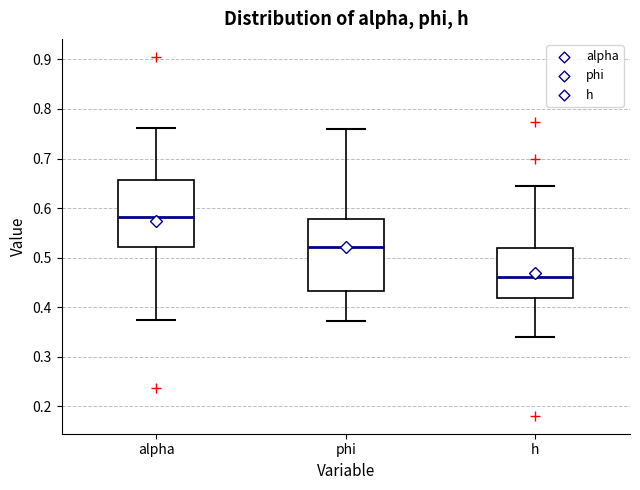

Reading left to right, transcribe this box plot: for each box, give where its median line is, the range the box spans, and where its two whiskers end, as read against the y-axis. The values are not printed on the chart, so give them approximately, as read against the axis.

alpha: median 0.58, box 0.52 to 0.66, whiskers 0.37 to 0.76
phi: median 0.52, box 0.43 to 0.58, whiskers 0.37 to 0.76
h: median 0.46, box 0.42 to 0.52, whiskers 0.34 to 0.65